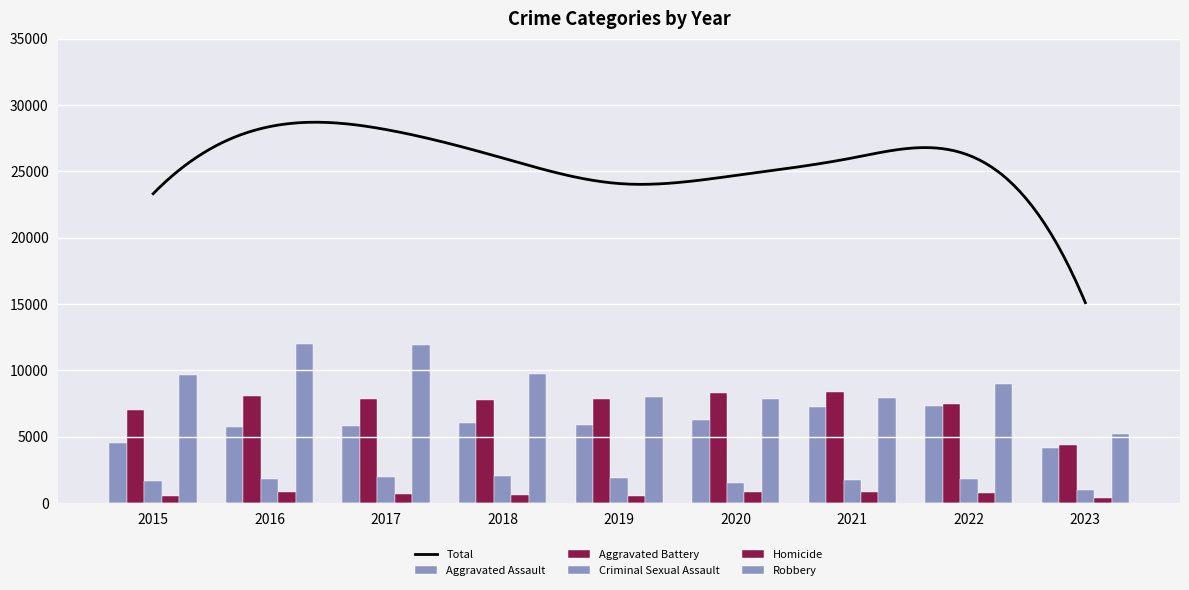

The value of Criminal Sexual Assault at 2020 is 306. True or false?

False